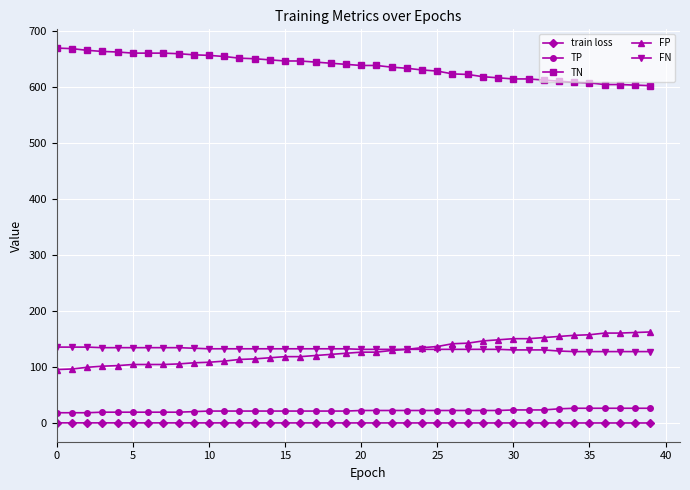

How many series are shown in this chart?

5